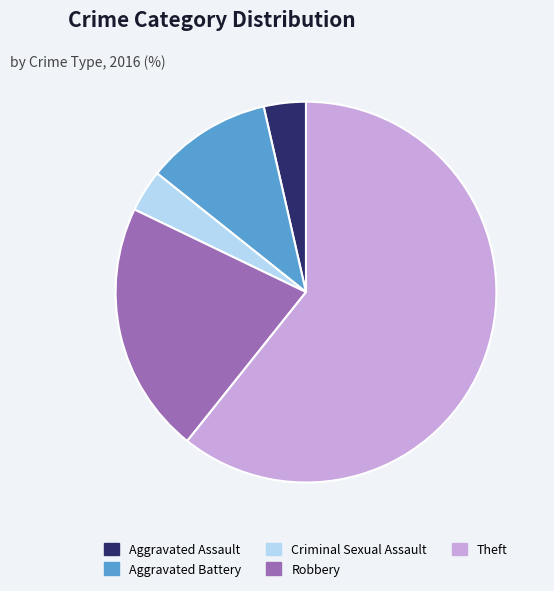

Is there a majority slice in this chart?

Yes